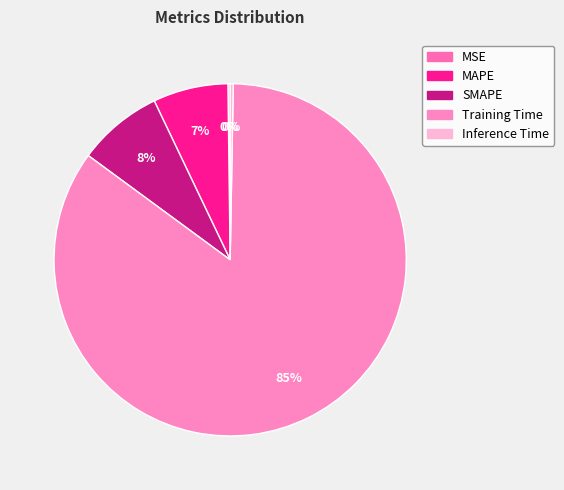

What is the change in value from MSE to Training Time?

+2.9